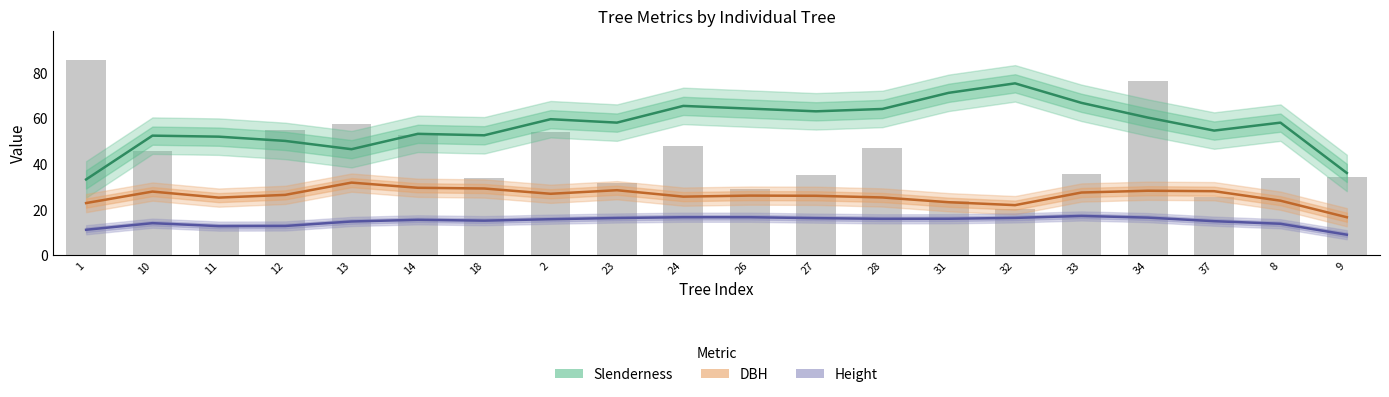

Are the bars horizontal?

No